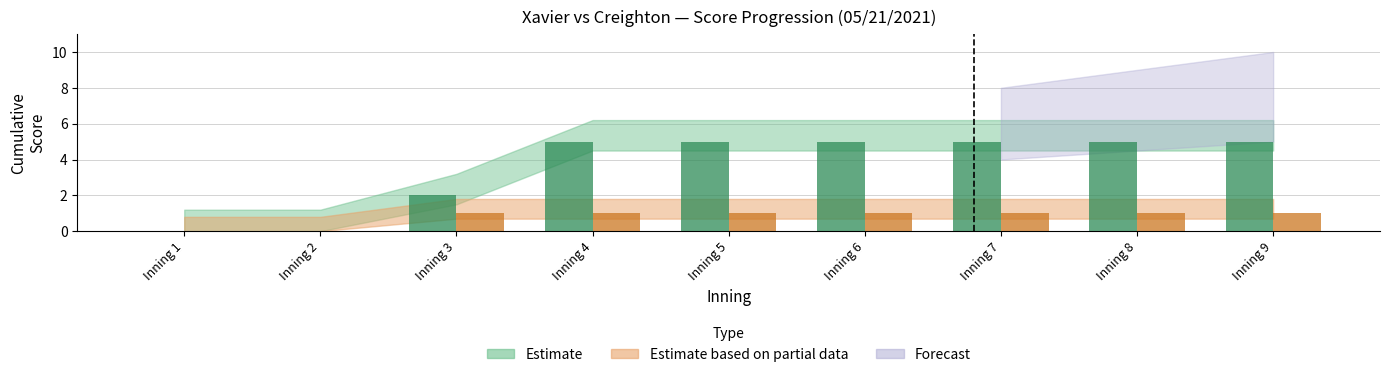

What is the total value across all series at Inning 8?

6